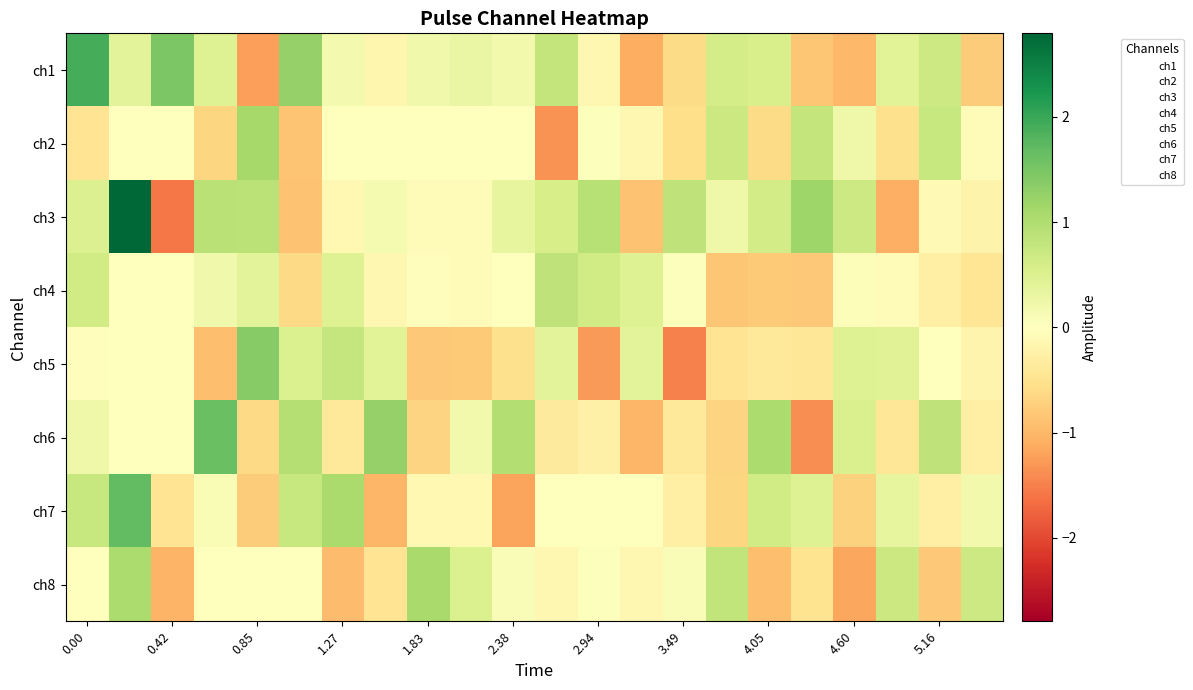

At how many categories does at least one series exceed 1?

11